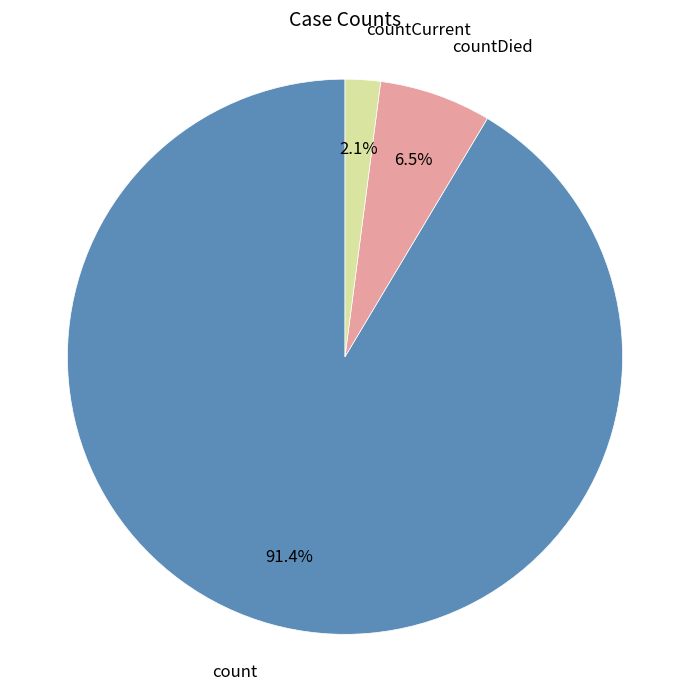

To the nearest percent, what portion does count represent?

91%